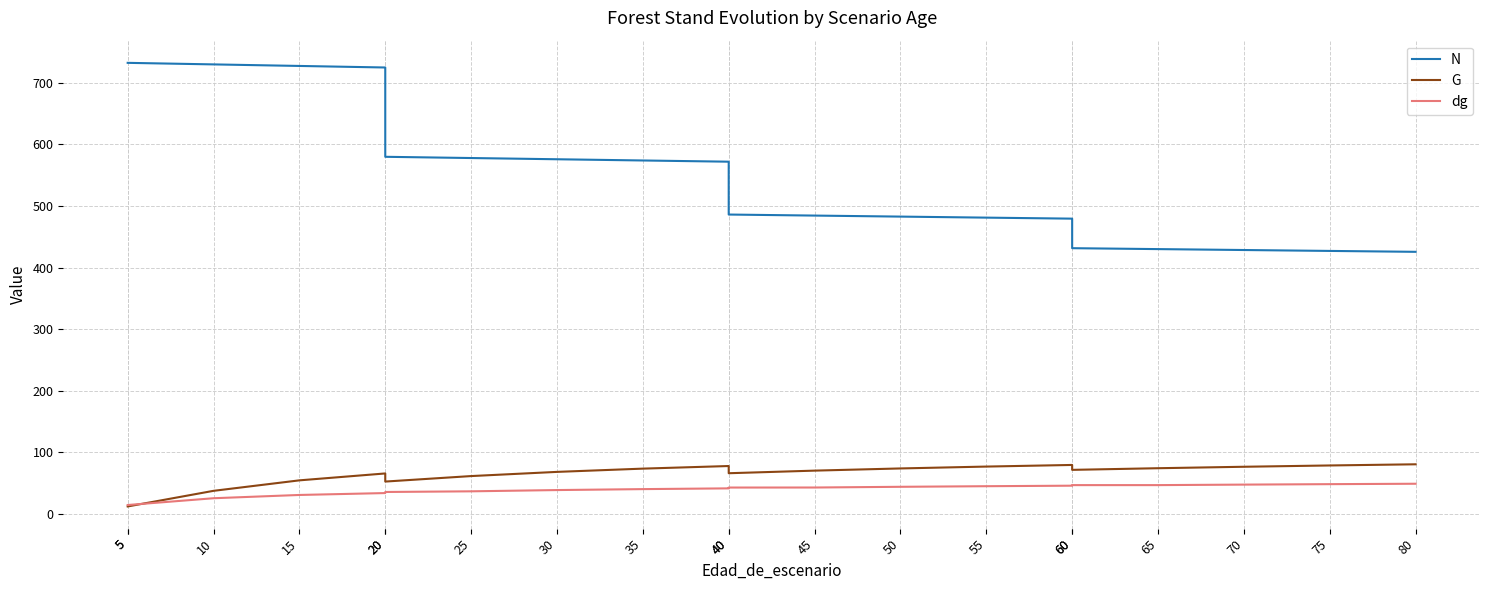

At which label does N reach its minimum?

80